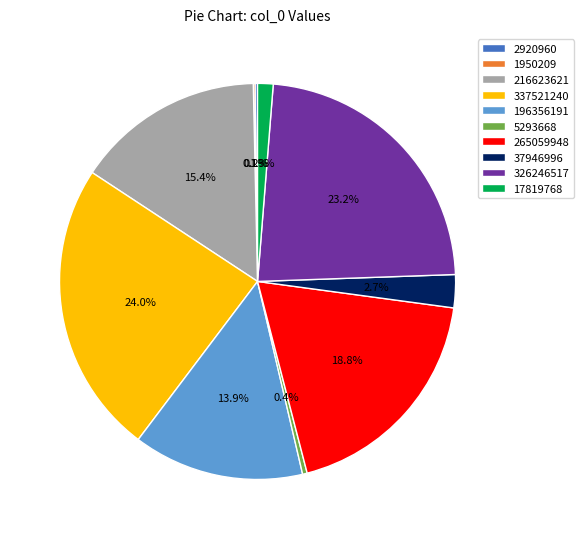

Is 5293668 the majority of the pie?

No